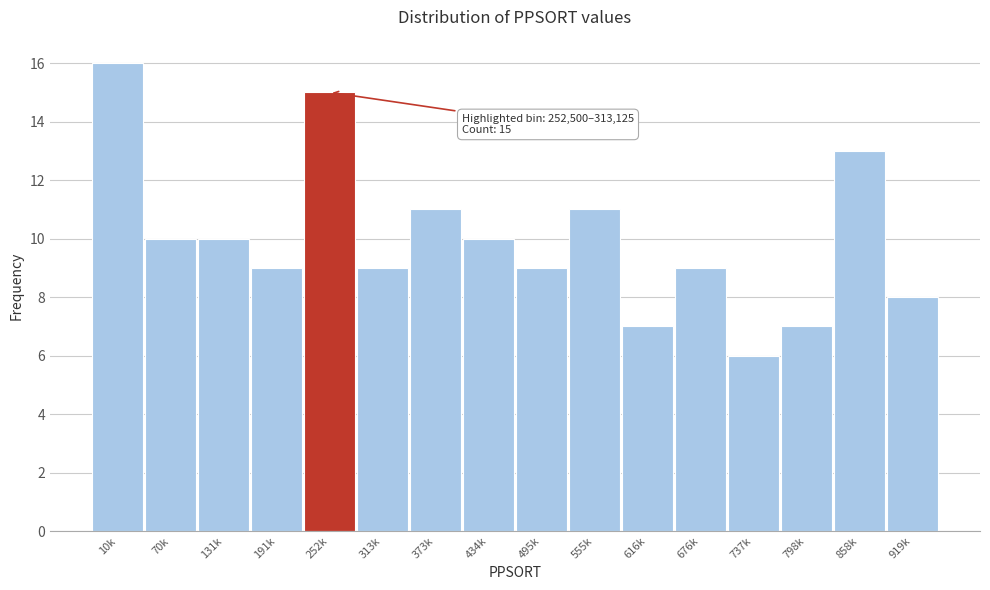

Reading right to left, transcribe all the data shown in this chart.

919k=8	858k=13	798k=7	737k=6	676k=9	616k=7	555k=11	495k=9	434k=10	373k=11	313k=9	252k=15	191k=9	131k=10	70k=10	10k=16